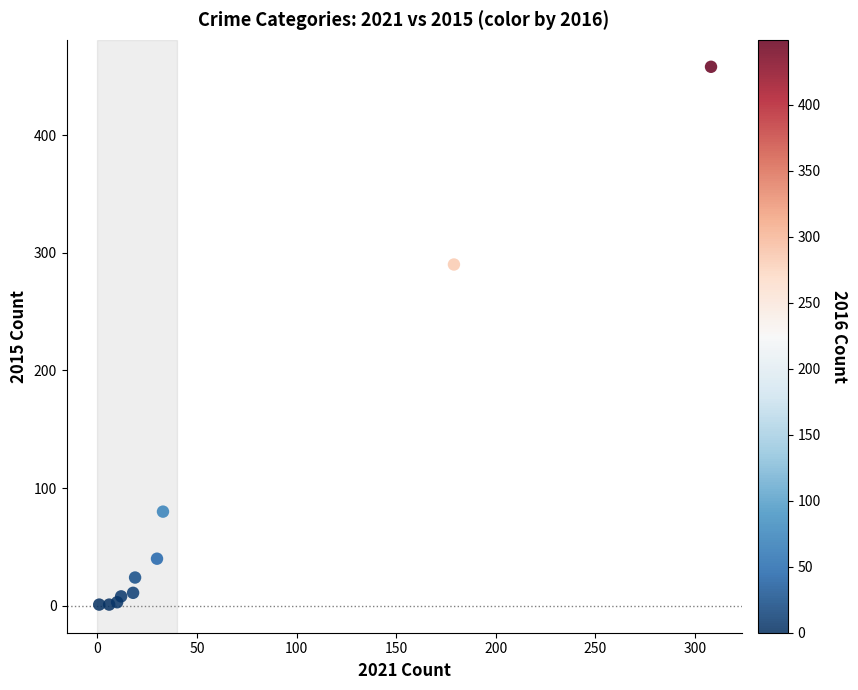

What Y value in the scatter plot is closest to 229?

290